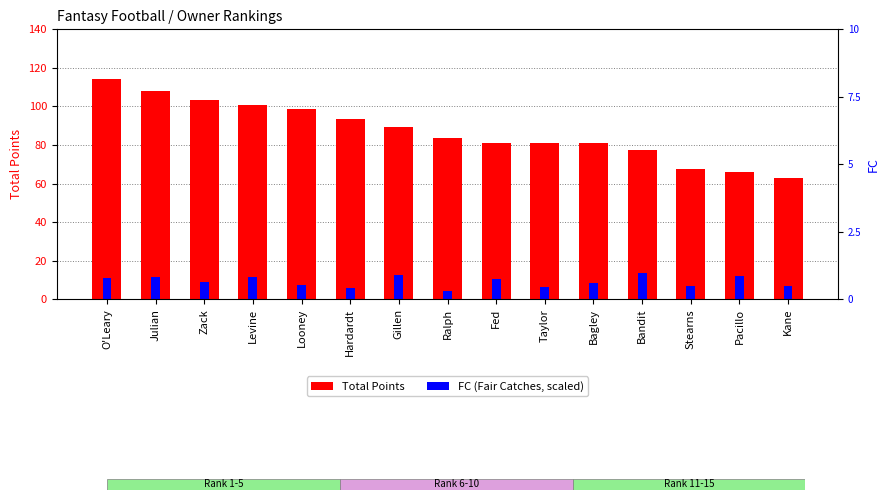

The FC (scaled) series shows 8.9 at Bandit. True or false?

False